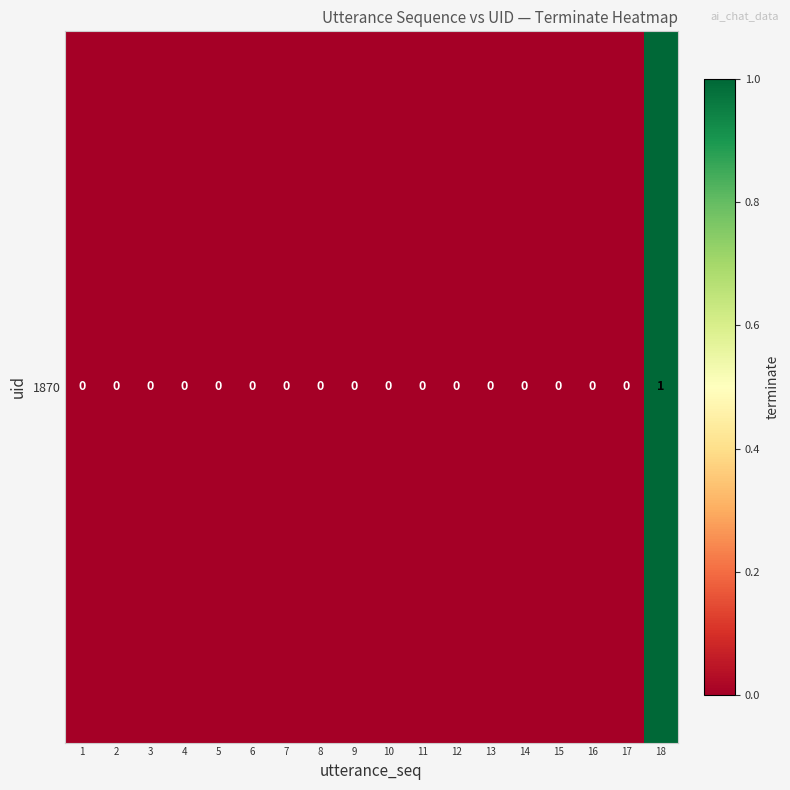

What is the difference between the maximum and minimum values?

1